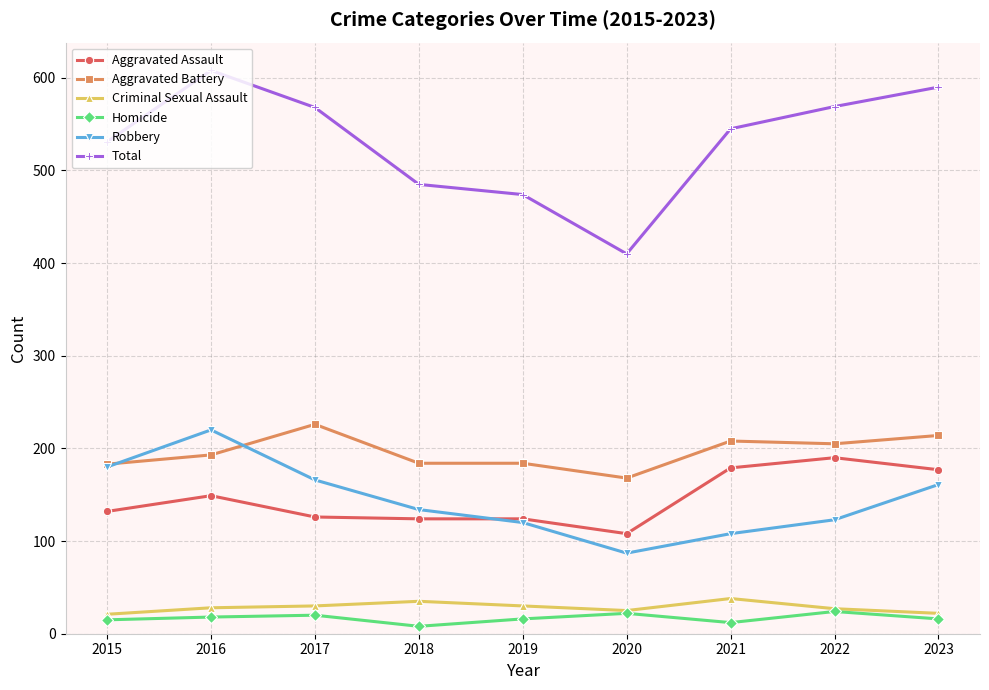

Is the value of Aggravated Assault at 2017 greater than the value of Homicide at 2022?

Yes